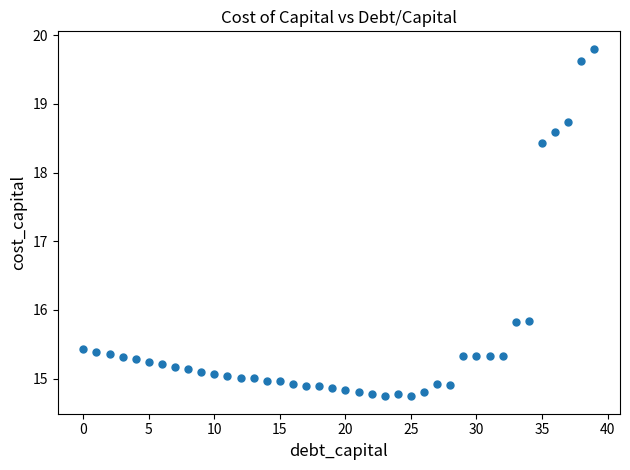

What is the range of Y values (max minus min)?

5.1